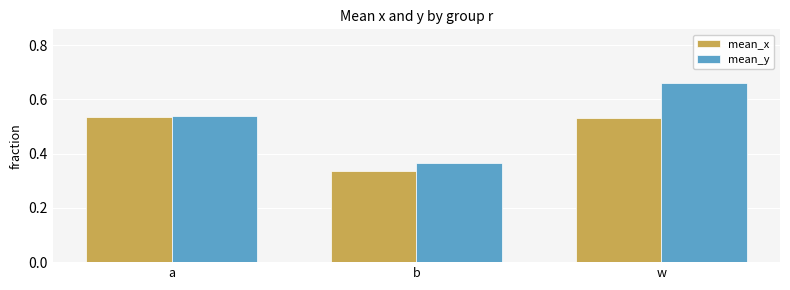

What is the sum of all mean_y values?

1.6